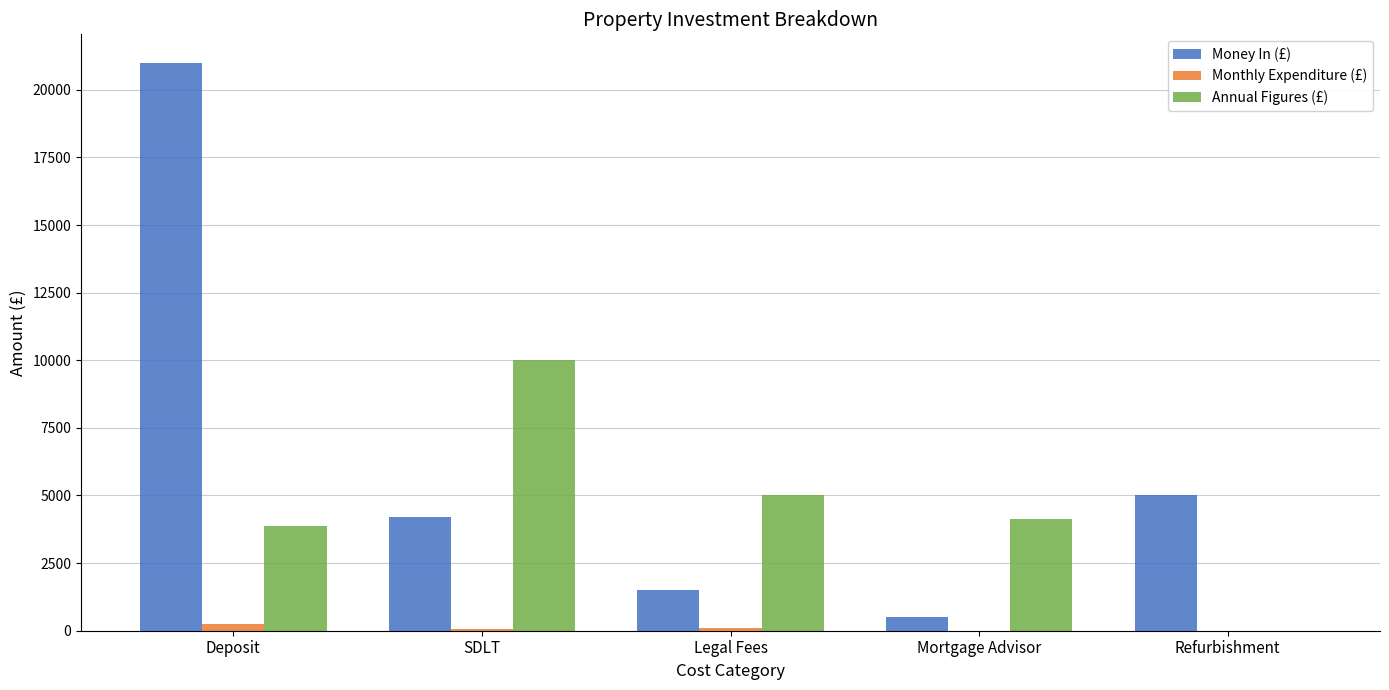

How many distinct data groups are displayed?

3